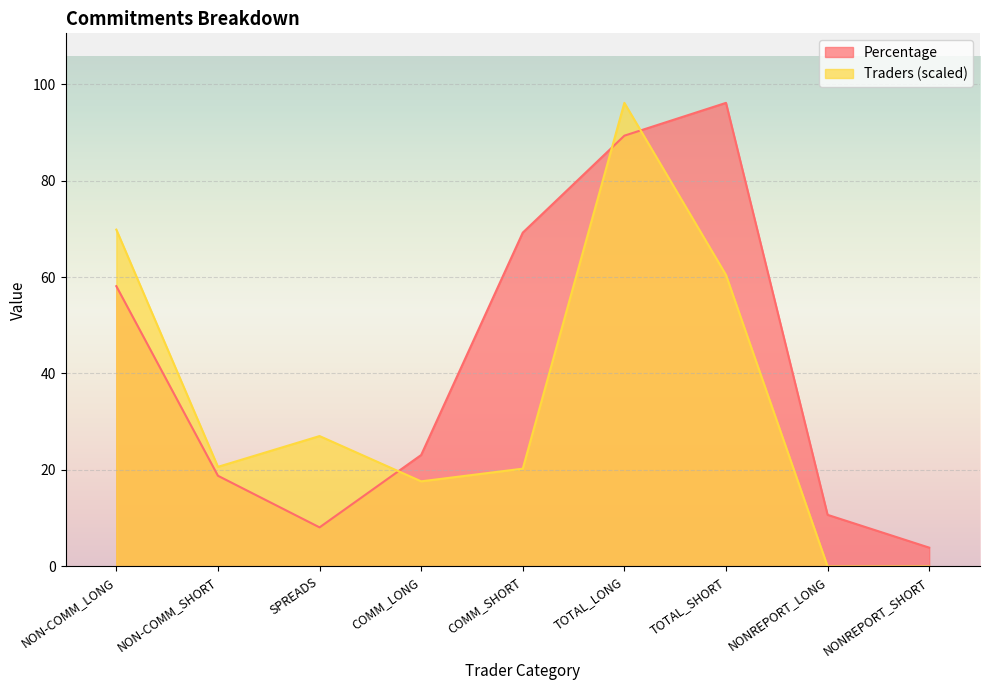

The Percentage series shows 2.2 at NONREPORT_LONG. True or false?

False